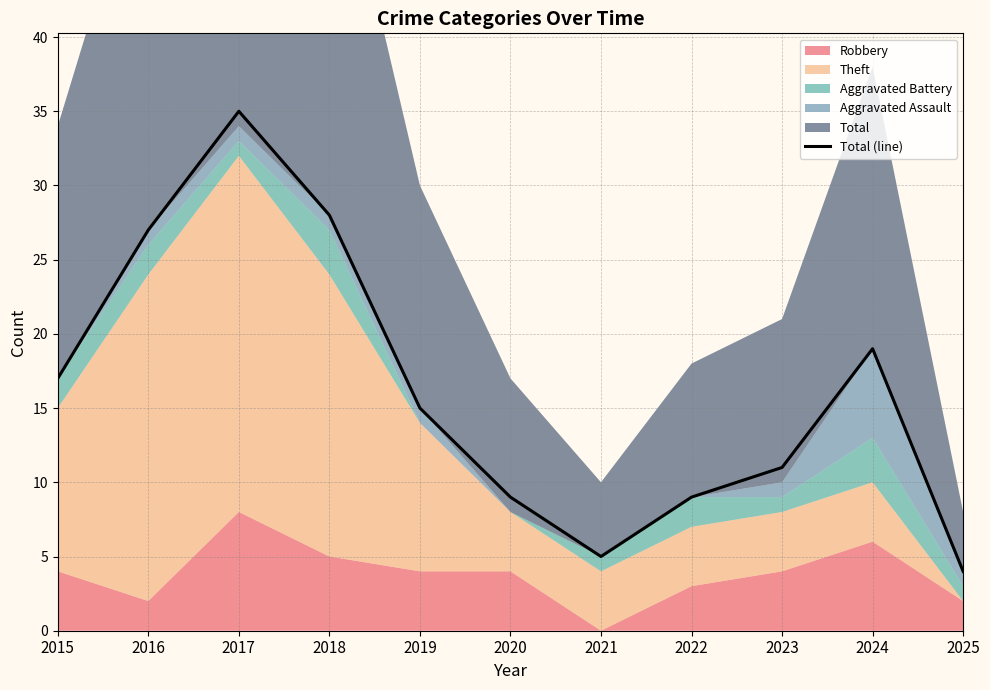

Reading right to left, what are all the values shown in this chart?

2025=4	2024=19	2023=11	2022=9	2021=5	2020=9	2019=15	2018=28	2017=35	2016=27	2015=17